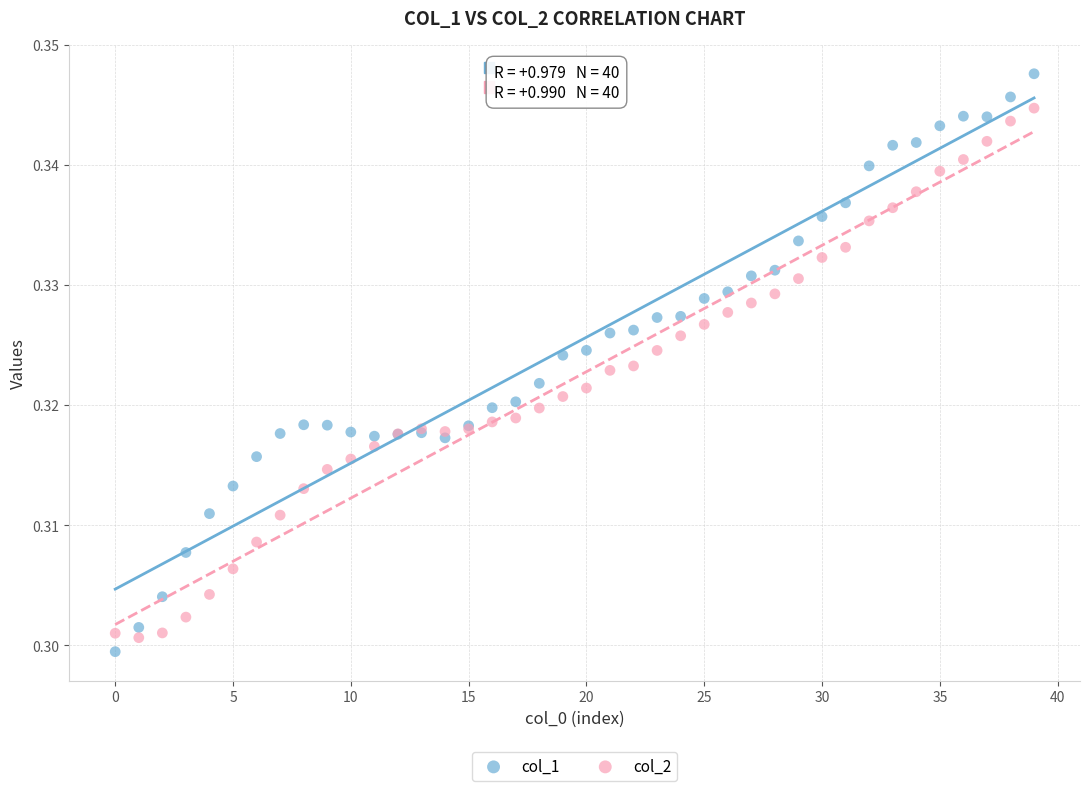

Which series contains the highest Y value?

col_1